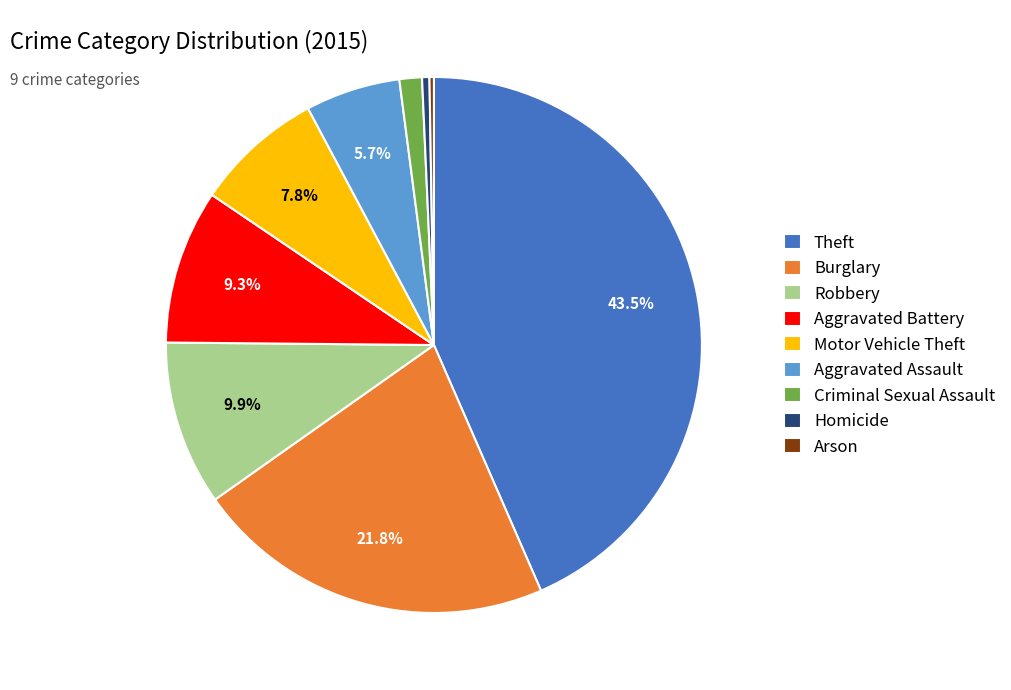

How much of the chart is everything except Motor Vehicle Theft?

92.2%